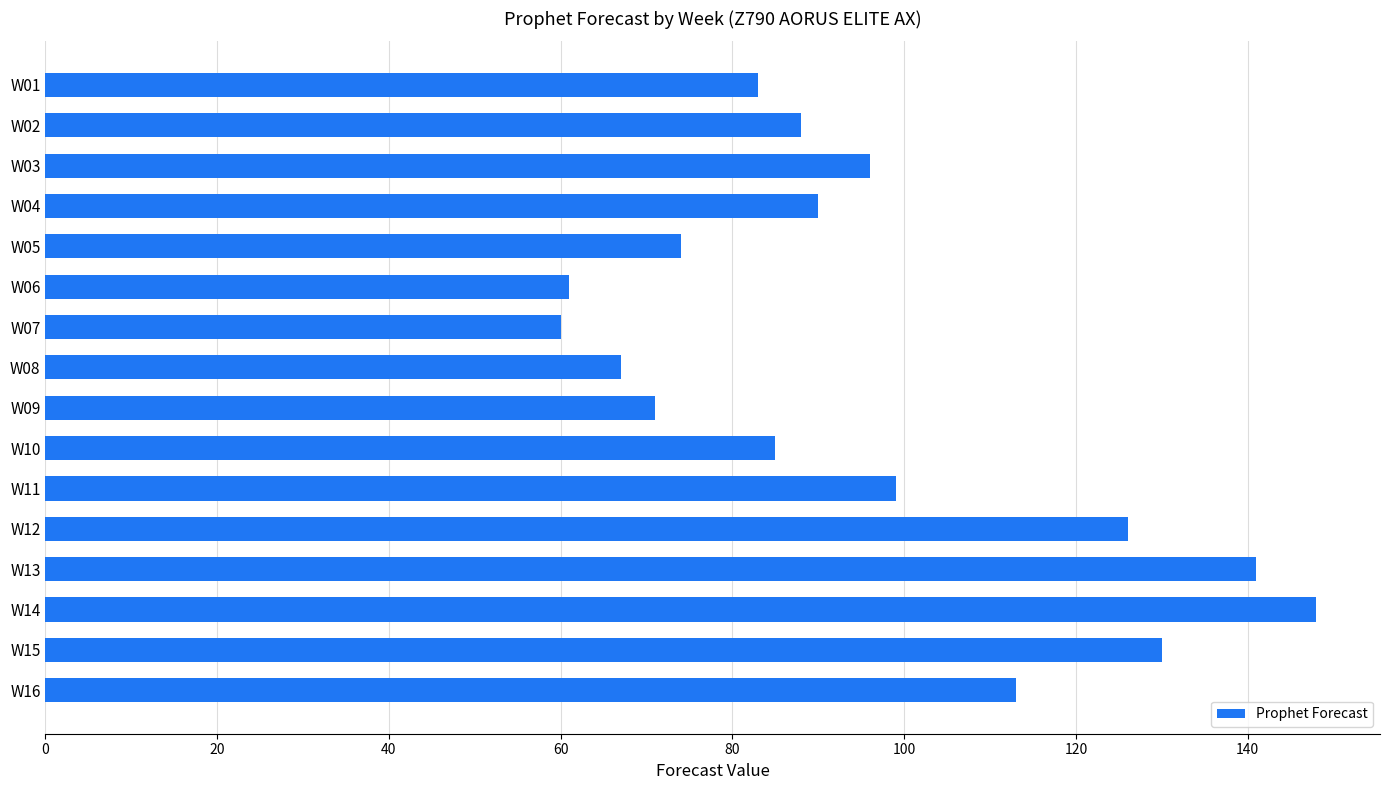

What is the change in value from W02 to W16?

+25